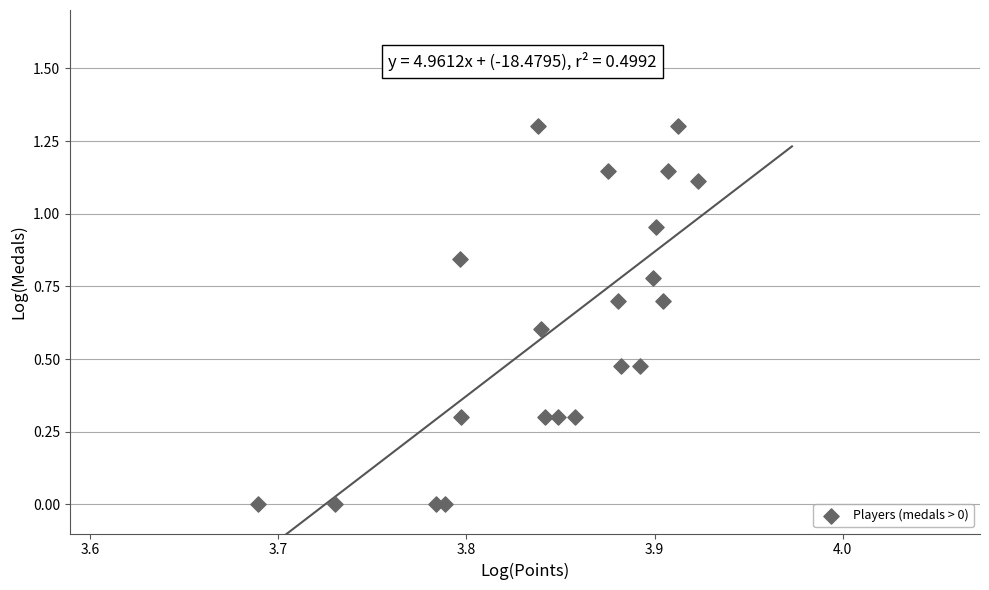

What is the range of Y values (max minus min)?

1.3